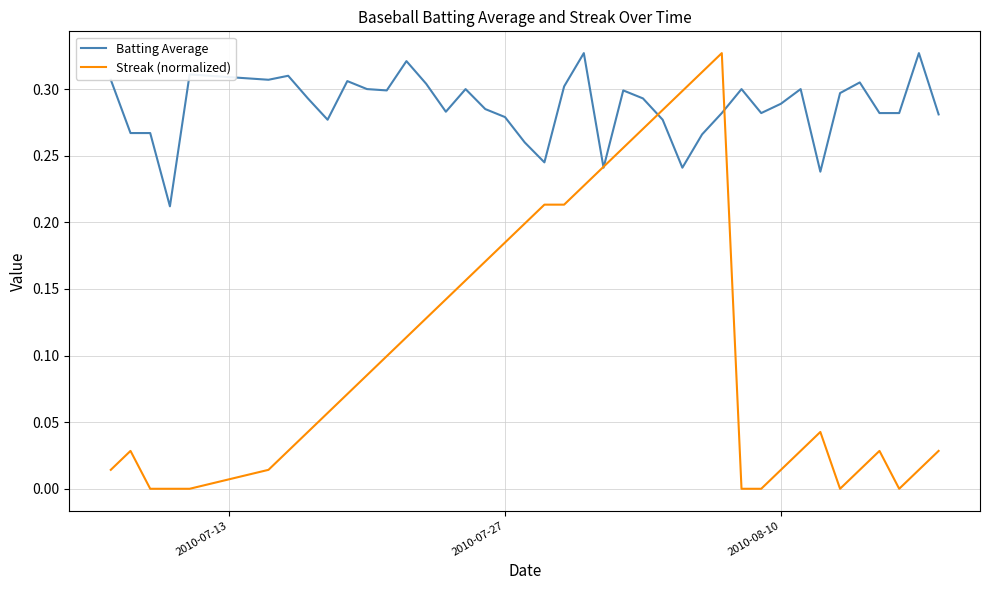

Rank the series by their average value, from lowest to highest.

Streak (normalized), Batting Average